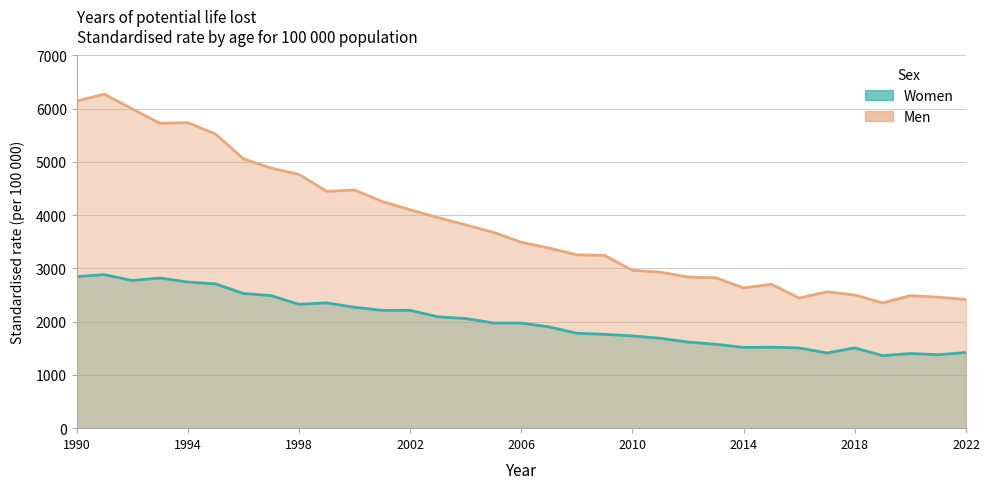

Reading left to right, what are all the values shown in this chart?

Women: 2846.2	2883.6	2773.5	2819.5	2744.9	2709.4	2530.5	2489.5	2326.7	2353.2	2270.9	2212.1	2213.9	2091.8	2059.4	1975.7	1973.6	1902.9	1782.7	1762.2	1732.7	1688.6	1616.8	1575.2	1516.6	1521.0	1506.0	1412.4	1508.3	1361.3	1402.1	1379.8	1421.5
Men: 6144.8	6272.8	5997.9	5726.0	5738.5	5524.0	5059.7	4883.9	4767.4	4447.6	4474.1	4255.1	4102.5	3955.9	3819.1	3678.0	3492.4	3382.3	3256.5	3243.9	2964.2	2930.5	2838.1	2824.0	2634.9	2702.5	2444.0	2561.9	2501.0	2353.5	2488.9	2461.0	2417.4